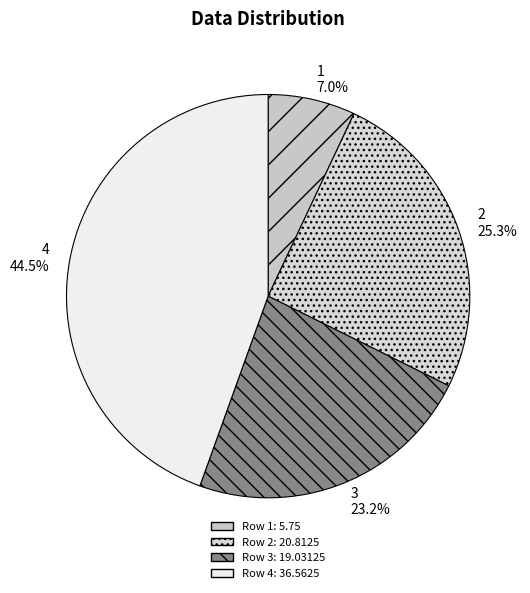

What percentage is the 2 slice, to the nearest percent?

25%